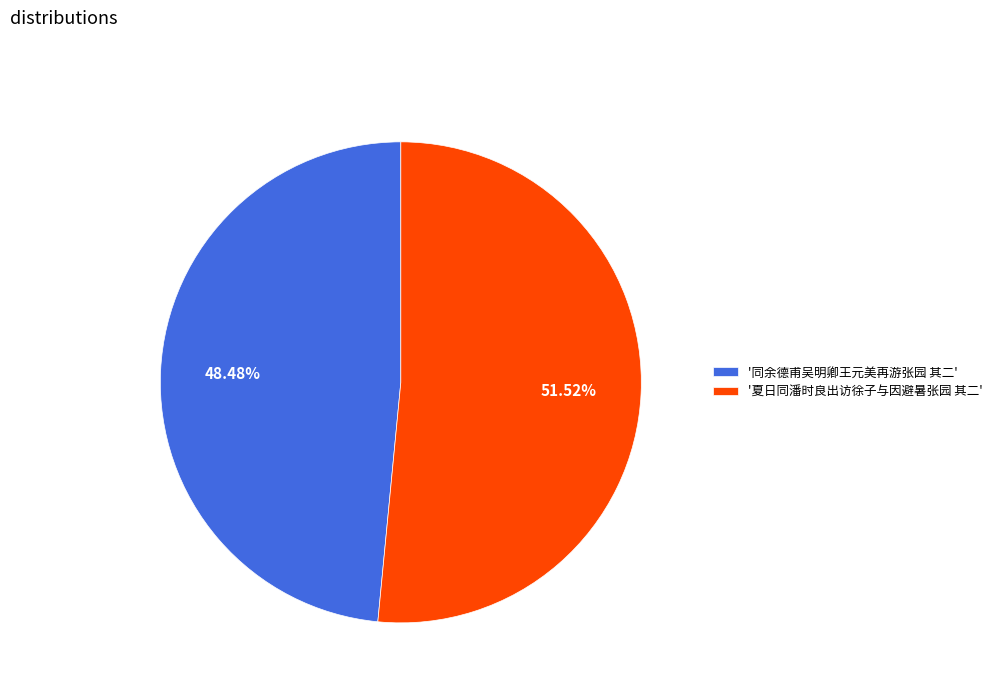

Between '夏日同潘时良出访徐子与因避暑张园 其二' and '同余德甫吴明卿王元美再游张园 其二', which is larger?

'夏日同潘时良出访徐子与因避暑张园 其二'